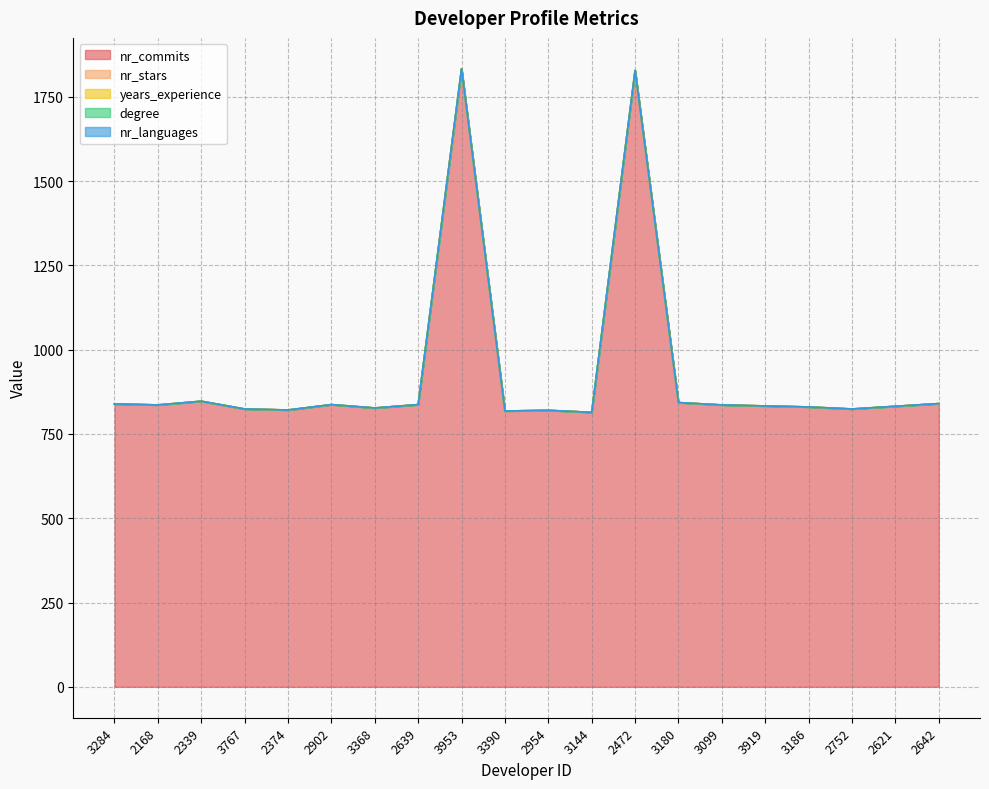

Rank the series at 3368 from highest to lowest value.

nr_commits, nr_stars, years_experience, degree, nr_languages